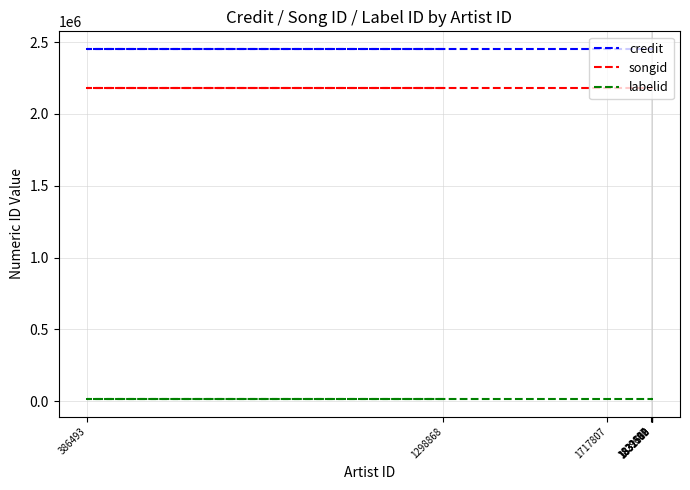

Reading left to right, list all the values displayed in this chart.

credit: 2453188	2453188	2453188	2453188	2453188	2453188	2453188	2453188
songid: 2177896	2177896	2177896	2177896	2177896	2177896	2177896	2177896
labelid: 16092	16092	16092	16092	16092	16092	16092	16092